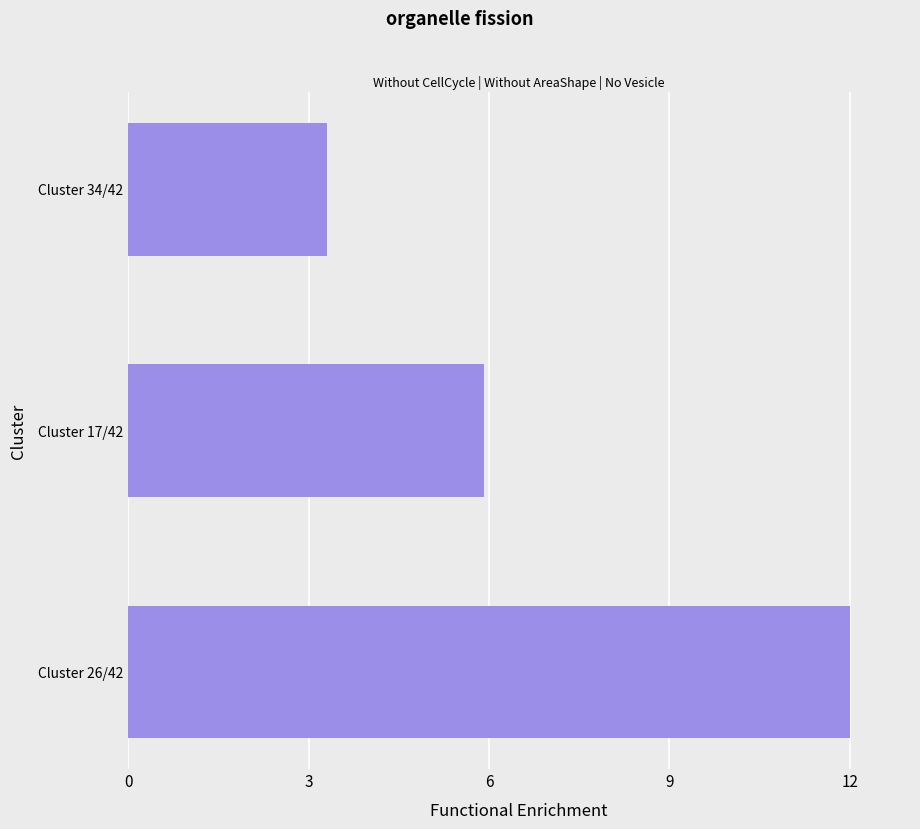

Reading top to bottom, transcribe all the data shown in this chart.

3.3	5.9	12.0